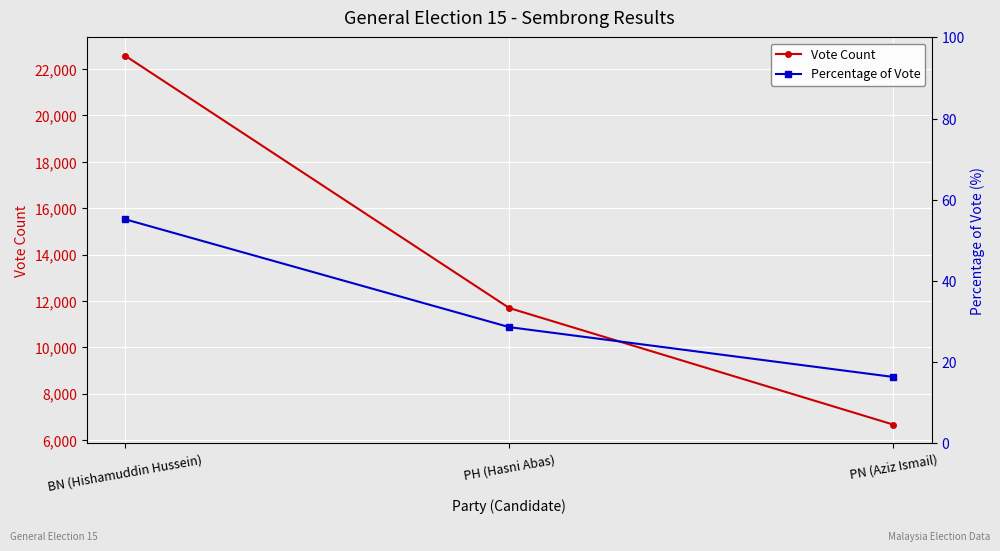

Reading left to right, extract all data points from this chart.

Vote Count: 22572.0	11692.0	6666.0
Percentage of Vote: 55.1	28.6	16.3